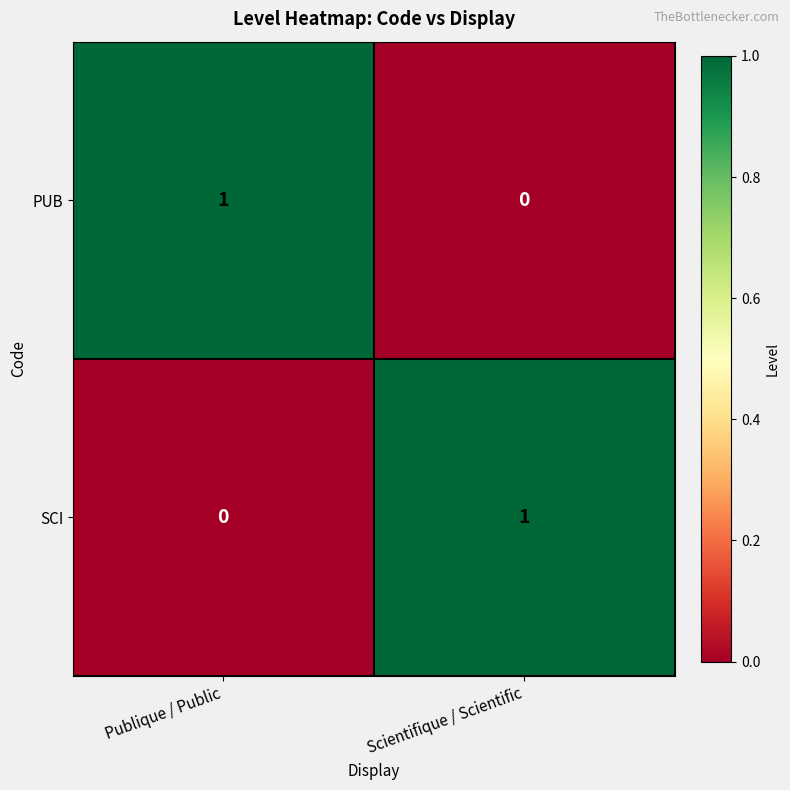

Reading left to right, extract all data points from this chart.

PUB: 1	0
SCI: 0	1